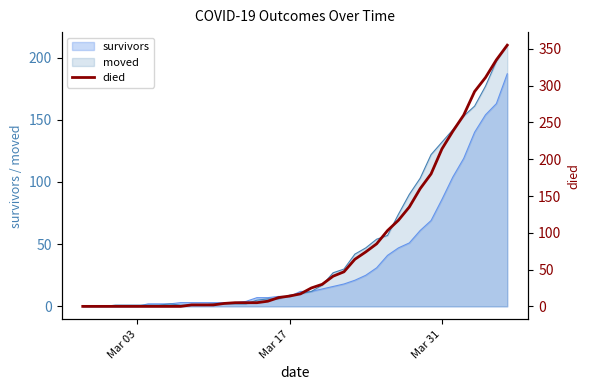

Which category has the lowest value across all series?

Mar 03